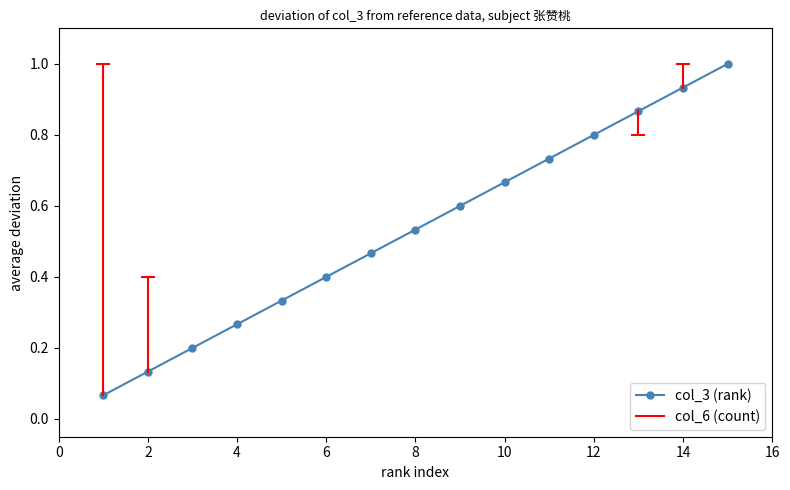

What is the maximum value shown in the chart?

1.0